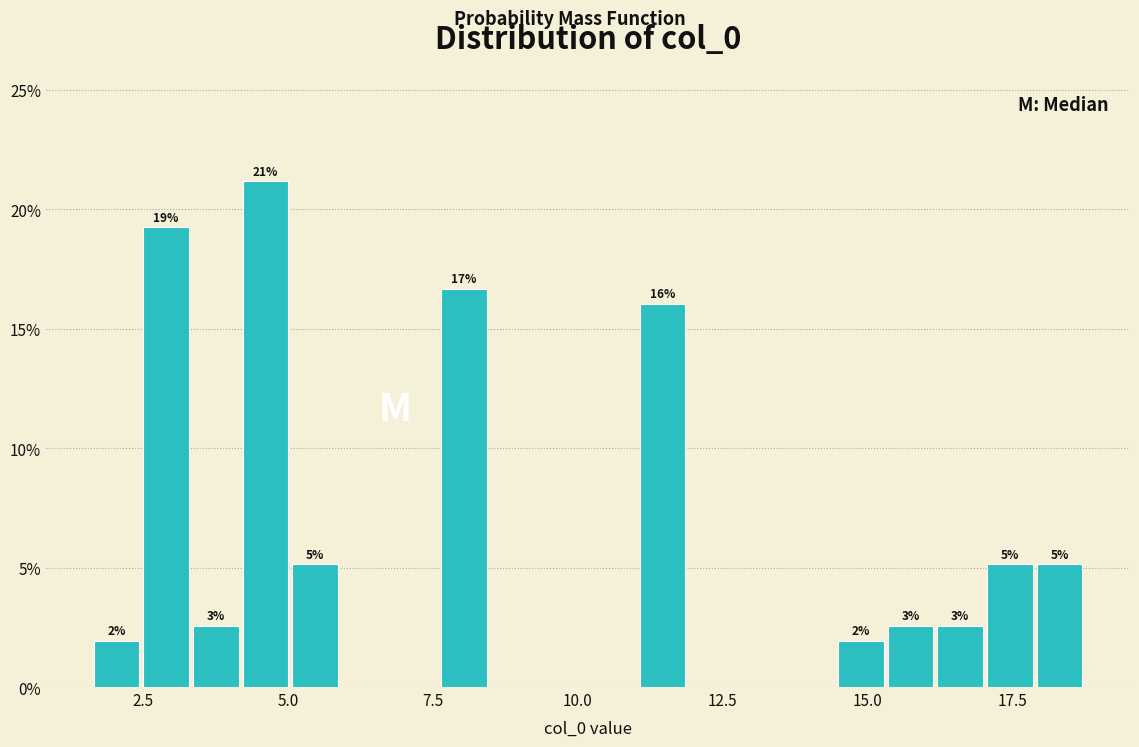

Read against the x-axis, roughly where is the centre of the tallest bar?

4.5